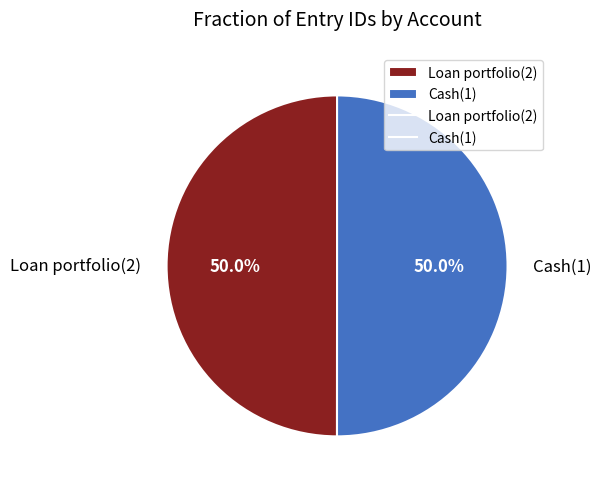

How many slices are in this pie chart?

2